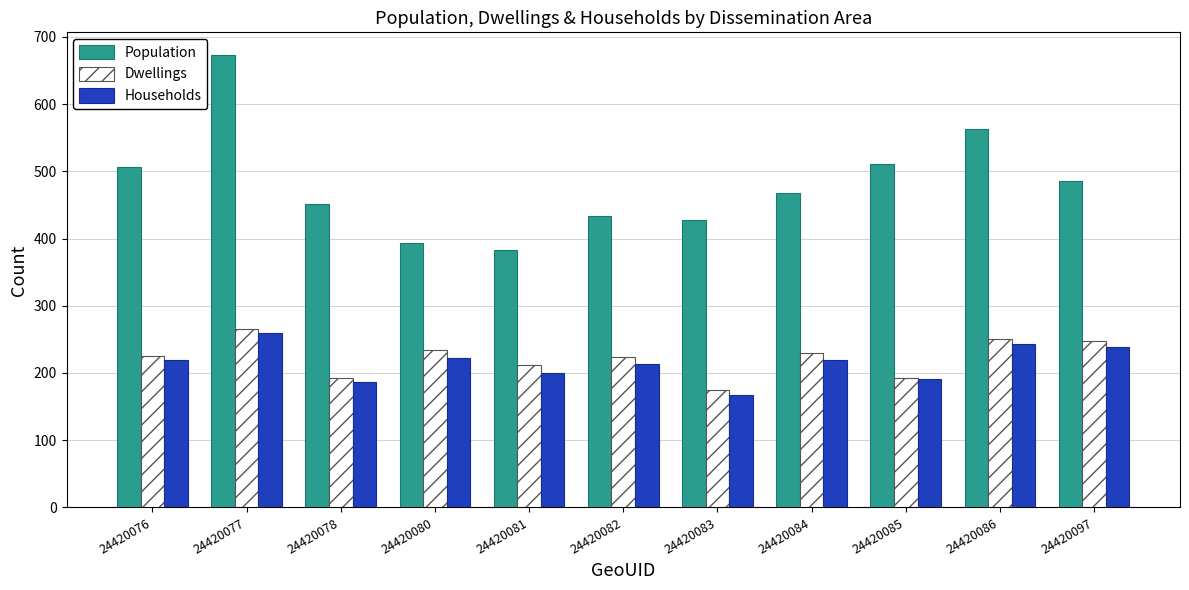

What is the total value across all series at 24420082?

871